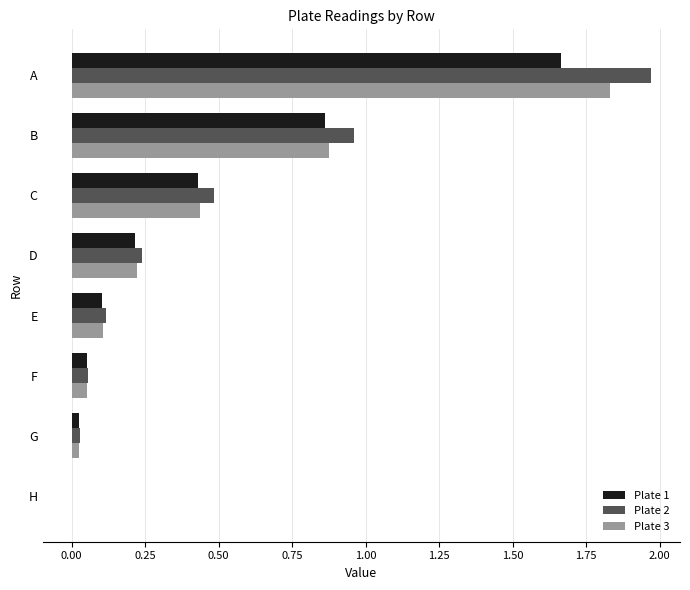

What is the total value across all series at B?

2.7